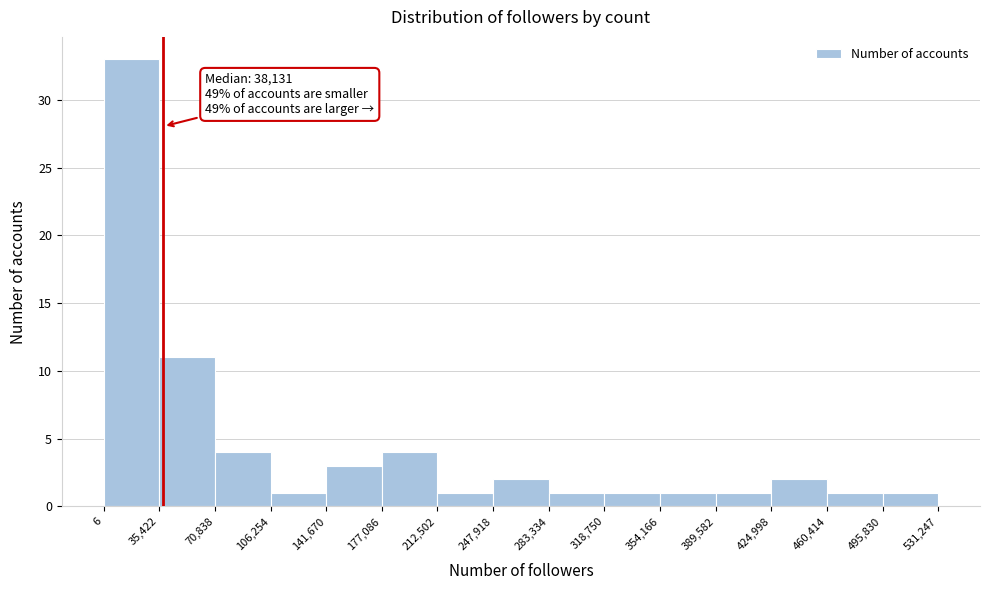

Which range on the x-axis has the tallest bar?

6 to 35,422